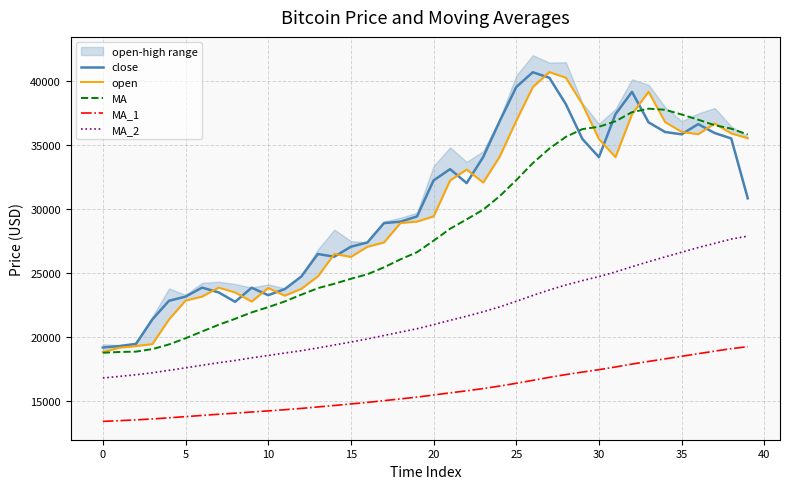

What are all the series names shown in the legend?

close, open, MA, MA_1, MA_2